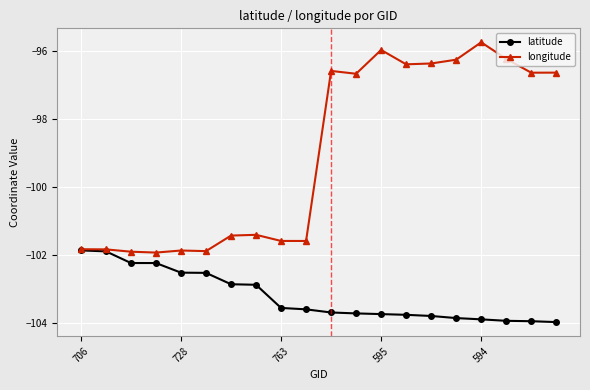

What is the value of the latitude point at the 12th from the left?

-103.7